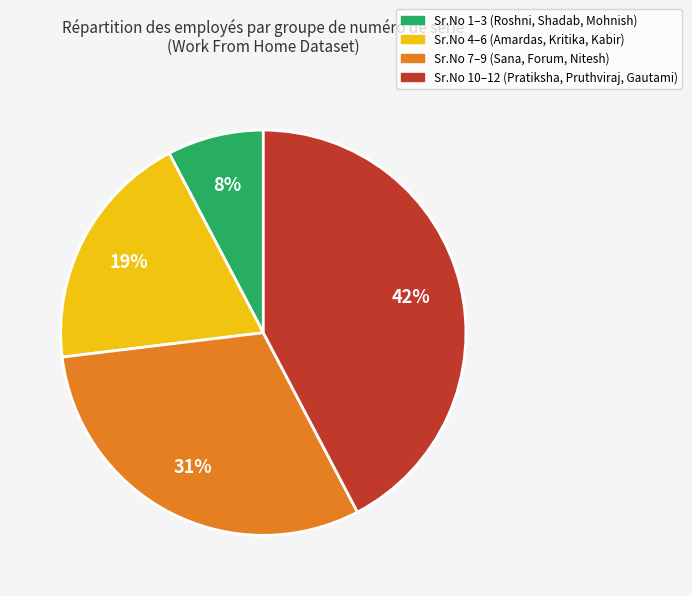

To the nearest percent, what is the average slice percentage?

25%